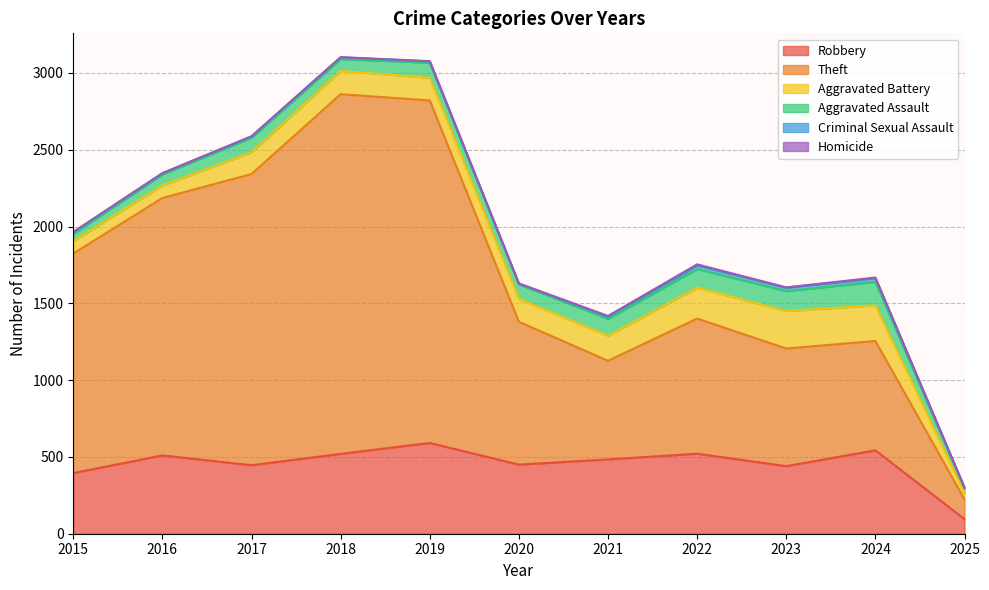

What is the value of the Robbery point at the 3rd from the left?

446